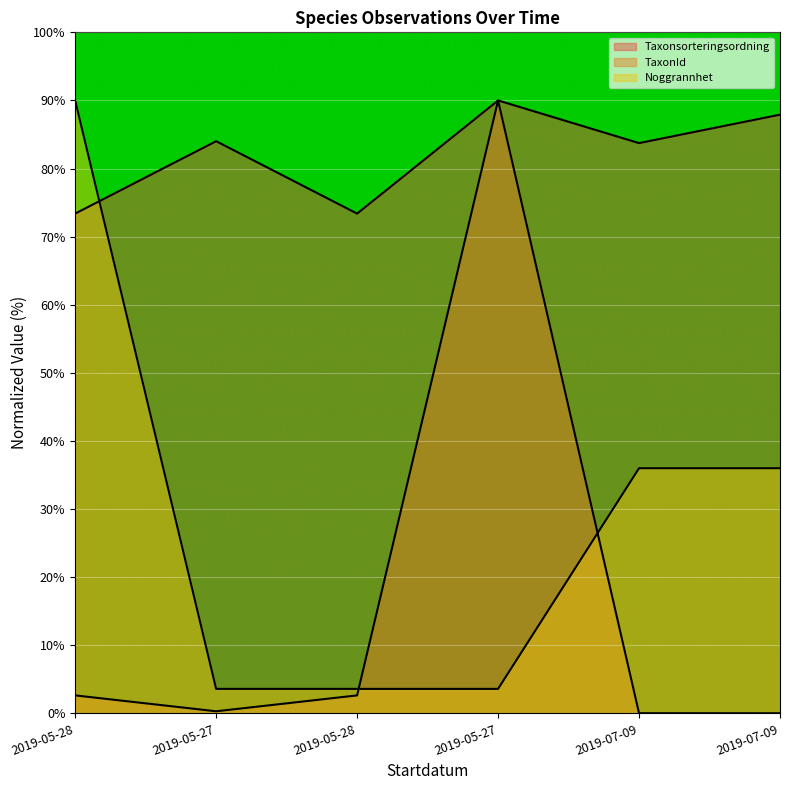

What is the label of the 4th point from the right?

2019-05-28